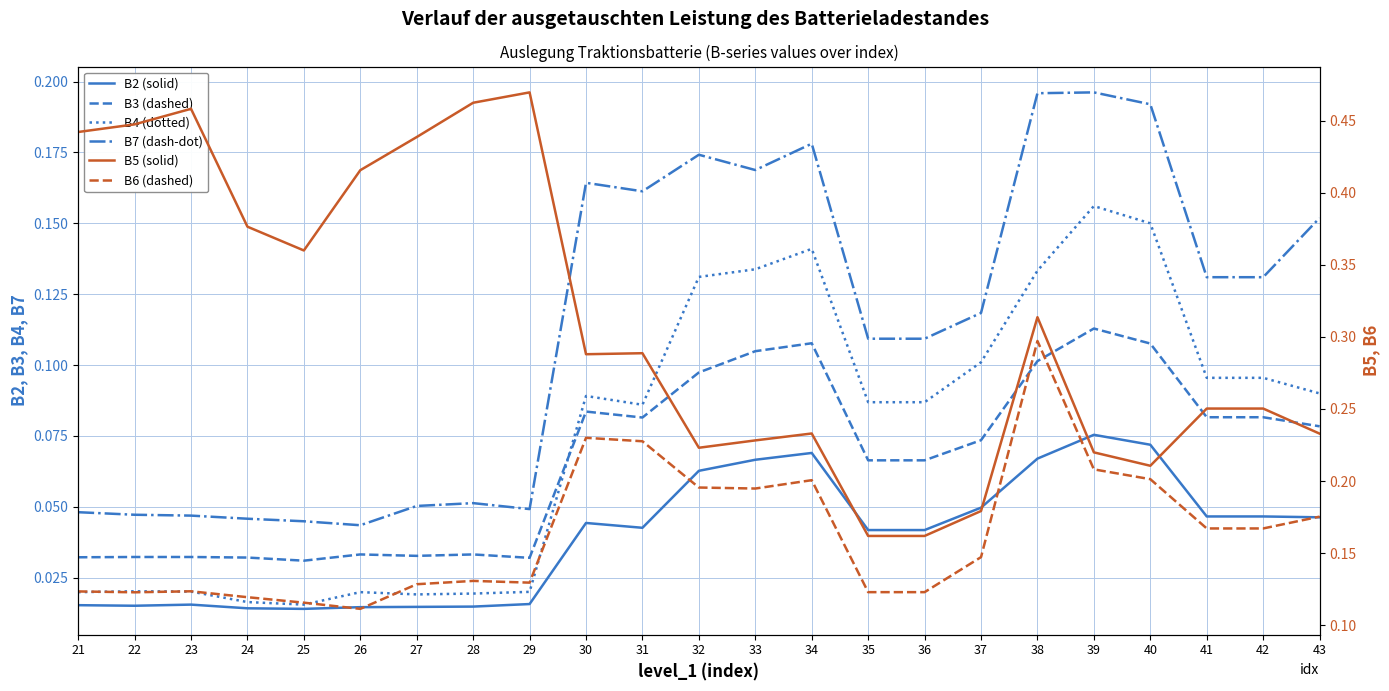

What is the difference between the second highest and minimum values in the B3 (dashed) series?

0.1